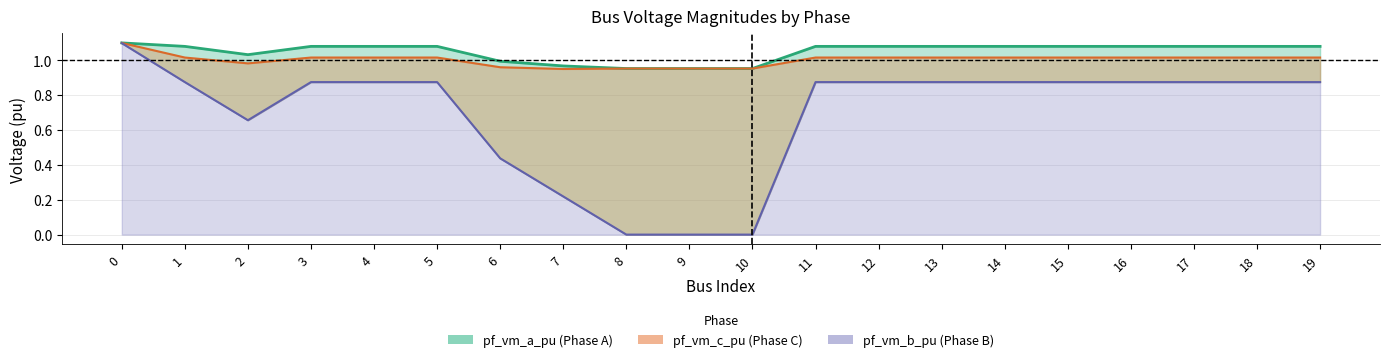

How many lines are shown in the chart?

3